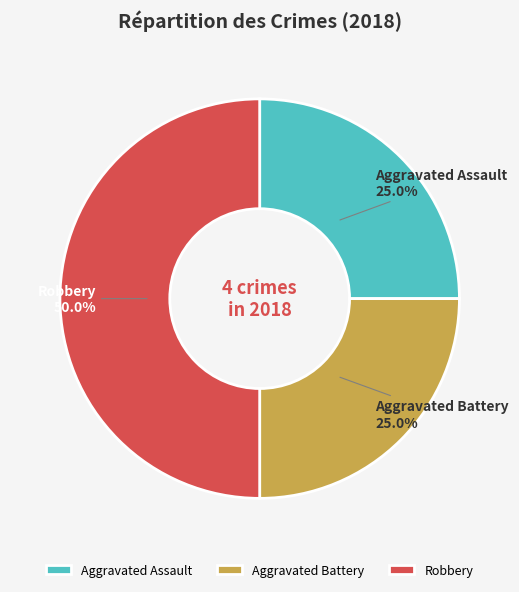

Count the number of slices in the pie.

3